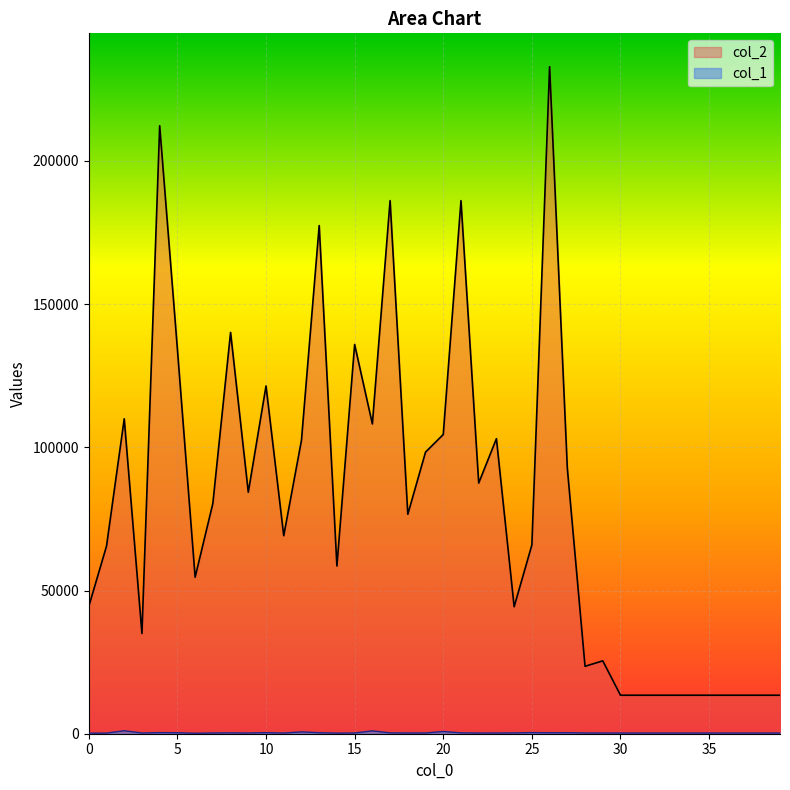

True or false: col_1 has a value of 288 at 17.

True